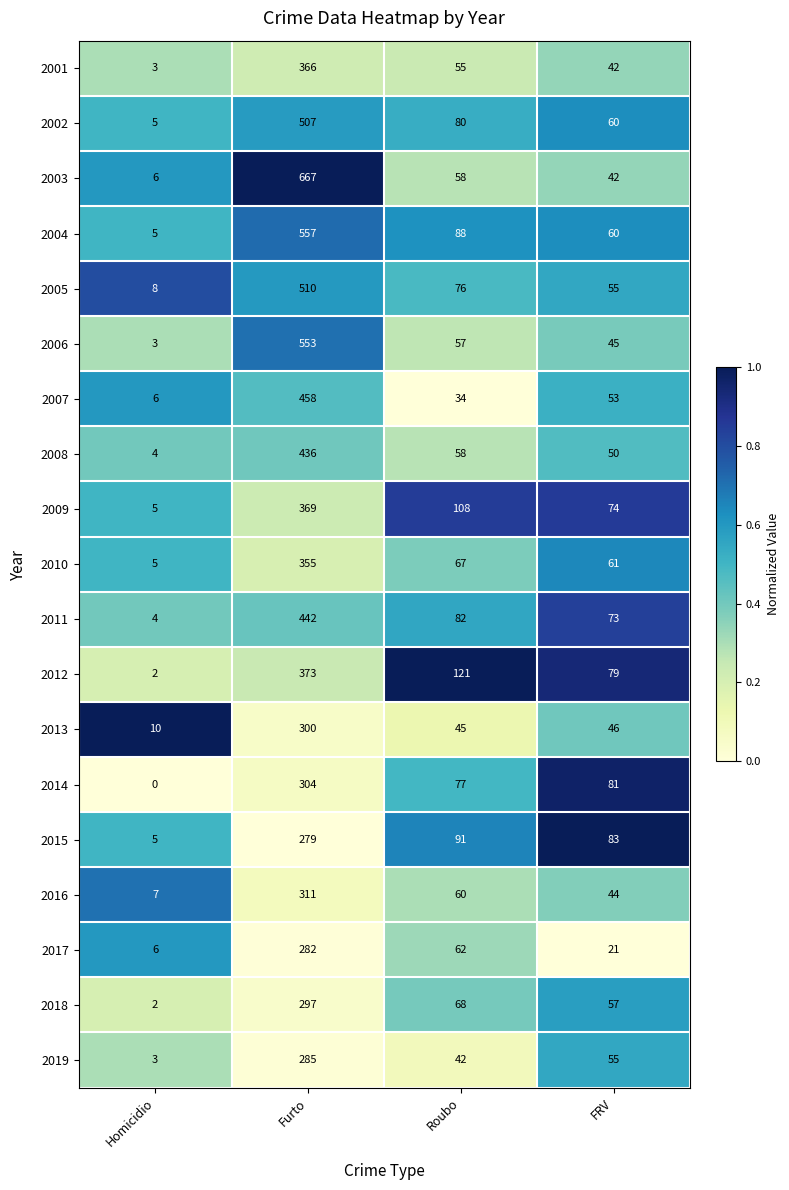

What is the maximum value shown in the chart?

667